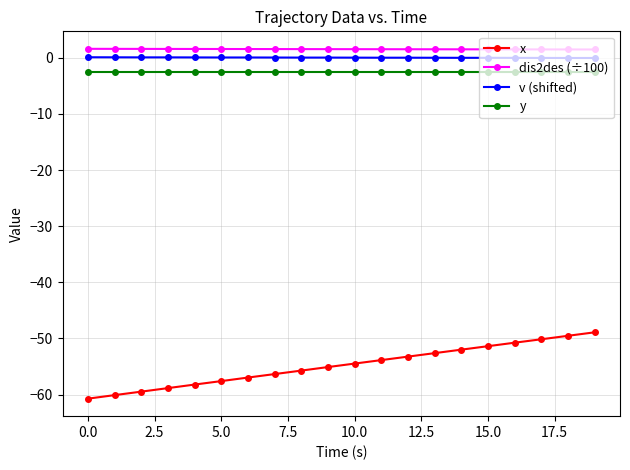

What is the maximum value for dis2des (÷100)?

1.6